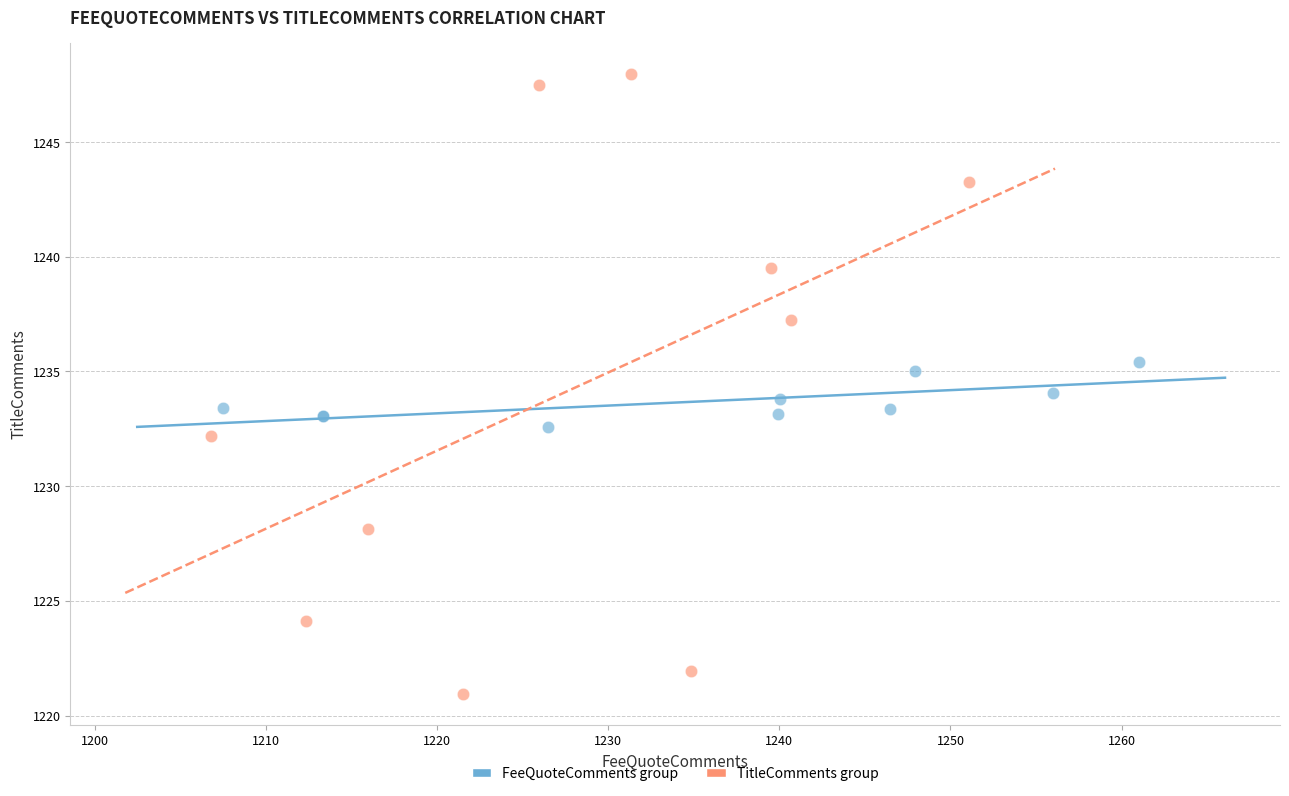

Which series has the largest Y range (max minus min)?

TitleComments group